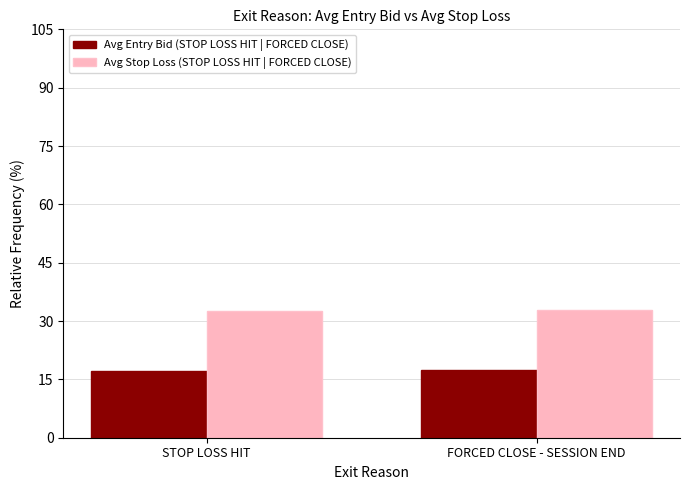

Does the chart contain stacked bars?

No